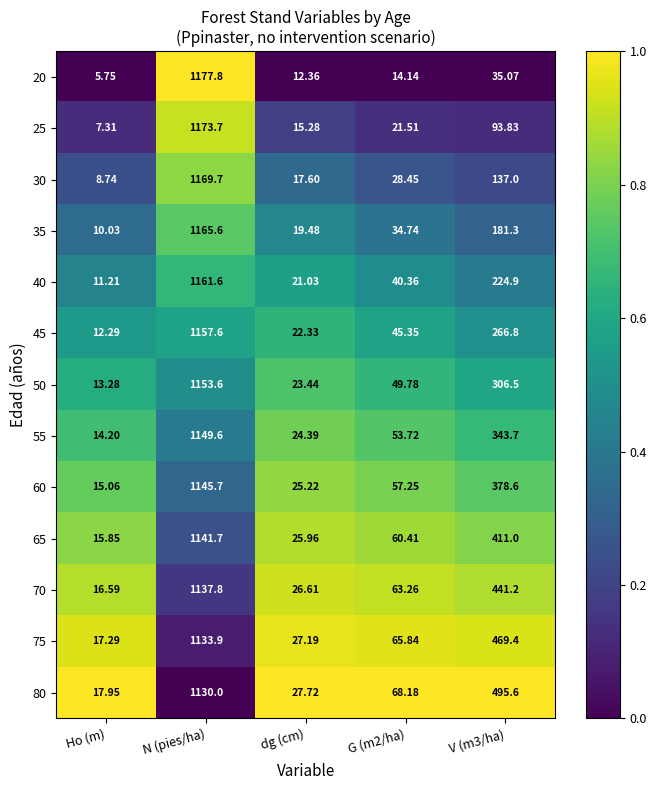

At which category is the sum across all series the highest?

N (pies/ha)